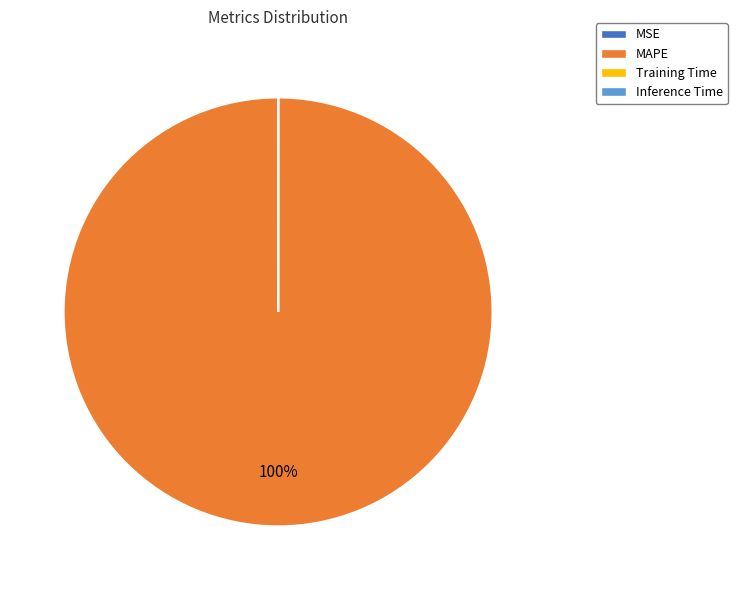

What is the majority slice?

MAPE